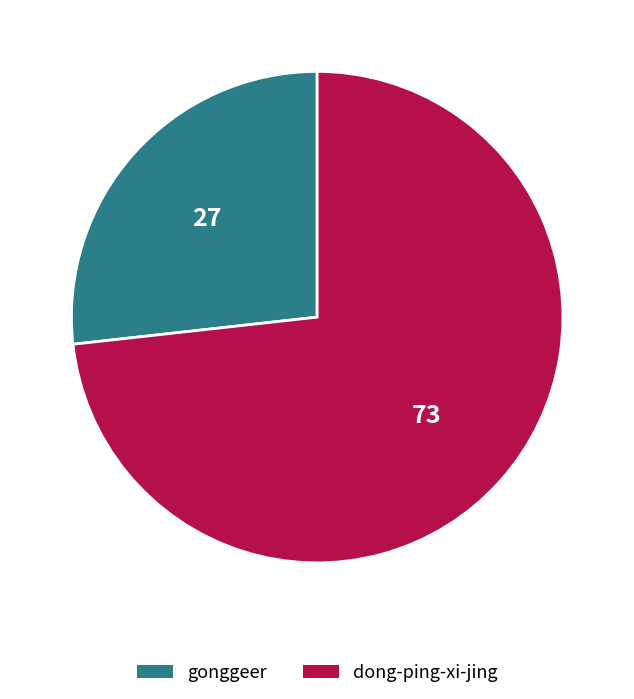

What is the majority slice?

dong-ping-xi-jing